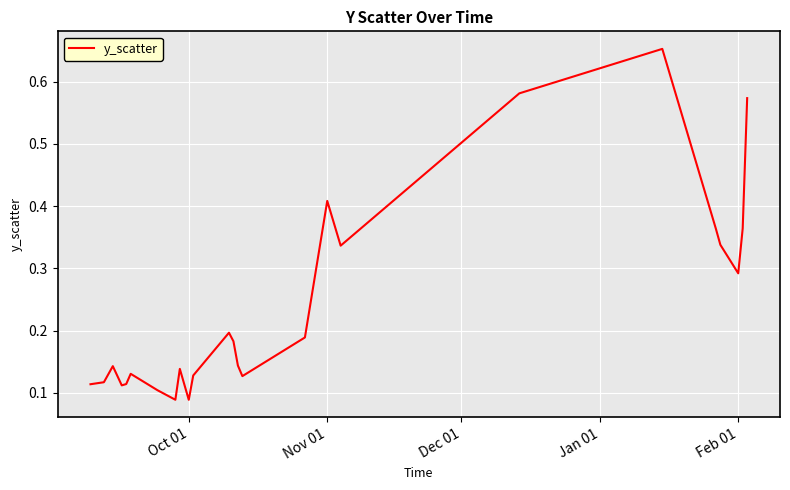

True or false: the data shows 0.0 at Oct 01.

False